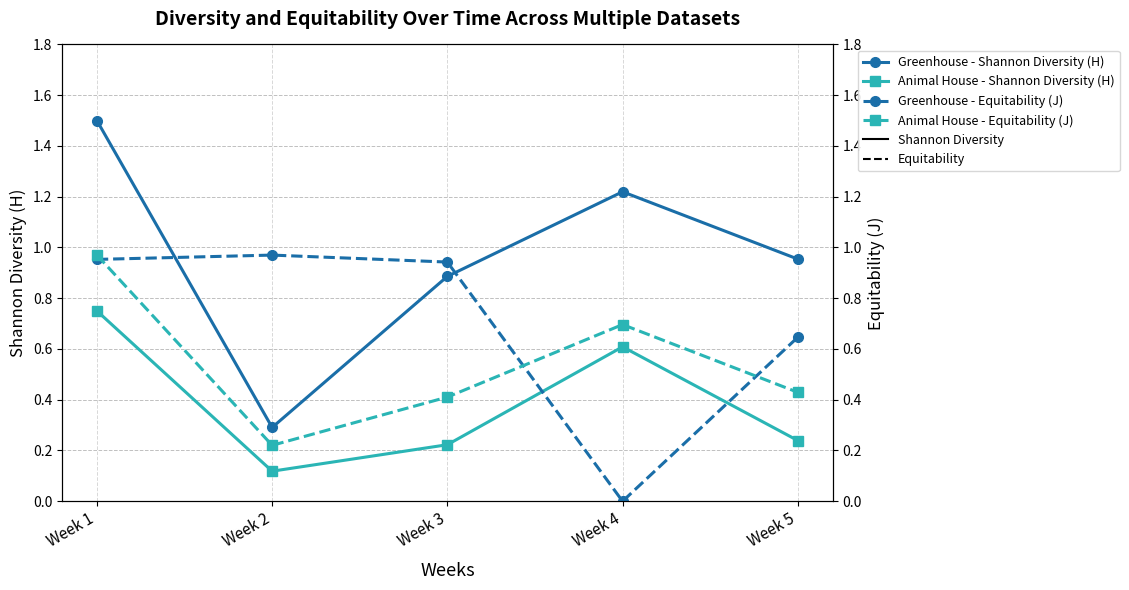

Reading left to right, extract all data points from this chart.

Greenhouse - Shannon Diversity (H): Week 1=1.5	Week 2=0.3	Week 3=0.9	Week 4=1.2	Week 5=1.0
Animal House - Shannon Diversity (H): Week 1=0.8	Week 2=0.1	Week 3=0.2	Week 4=0.6	Week 5=0.2
Greenhouse - Equitability (J): Week 1=1.0	Week 2=1.0	Week 3=0.9	Week 4=0.0	Week 5=0.6
Animal House - Equitability (J): Week 1=1.0	Week 2=0.2	Week 3=0.4	Week 4=0.7	Week 5=0.4